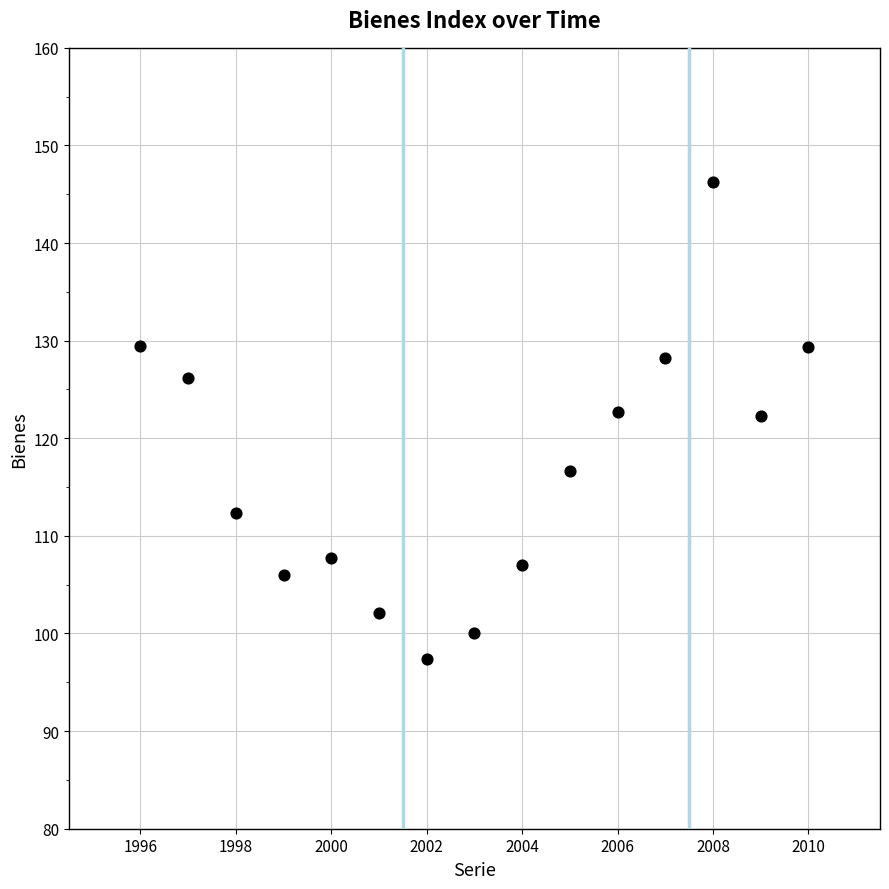

What is the range of Y values (max minus min)?

48.9